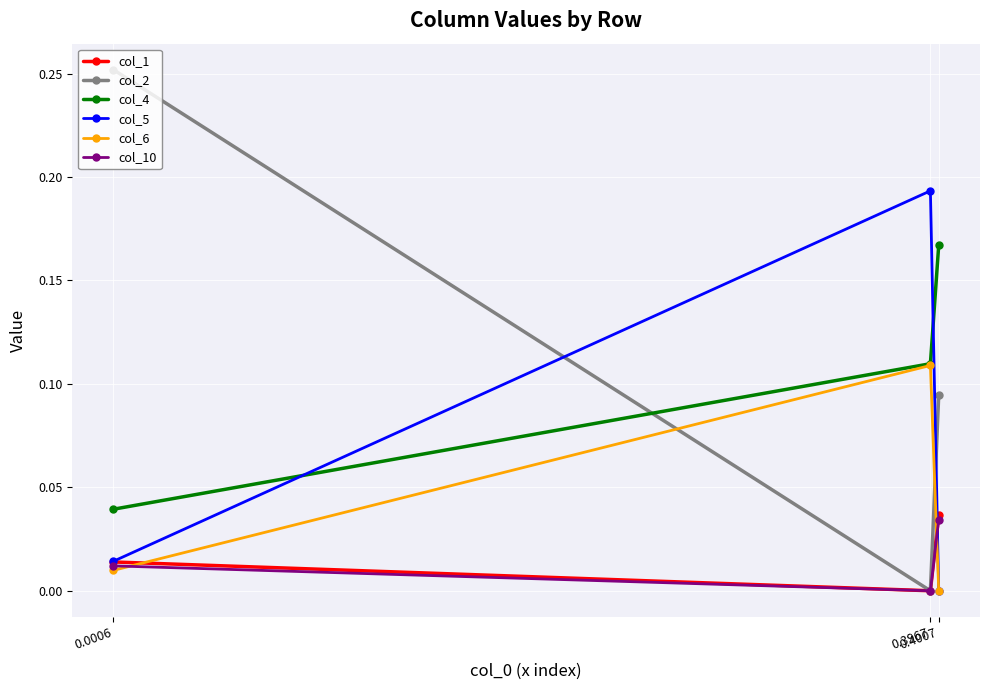

Which series has the largest range (max minus min)?

col_2